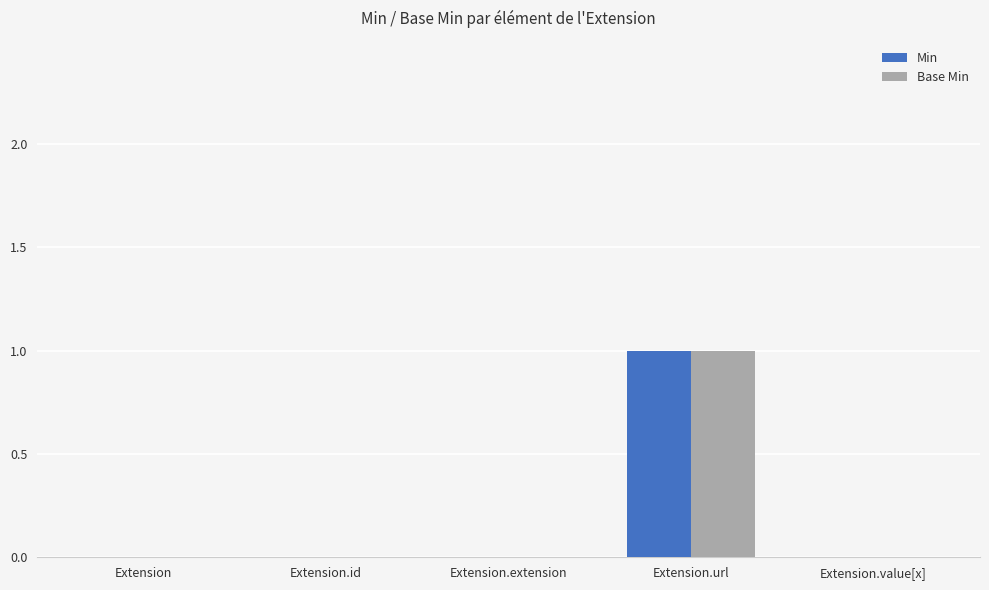

How many groups of bars are there?

5